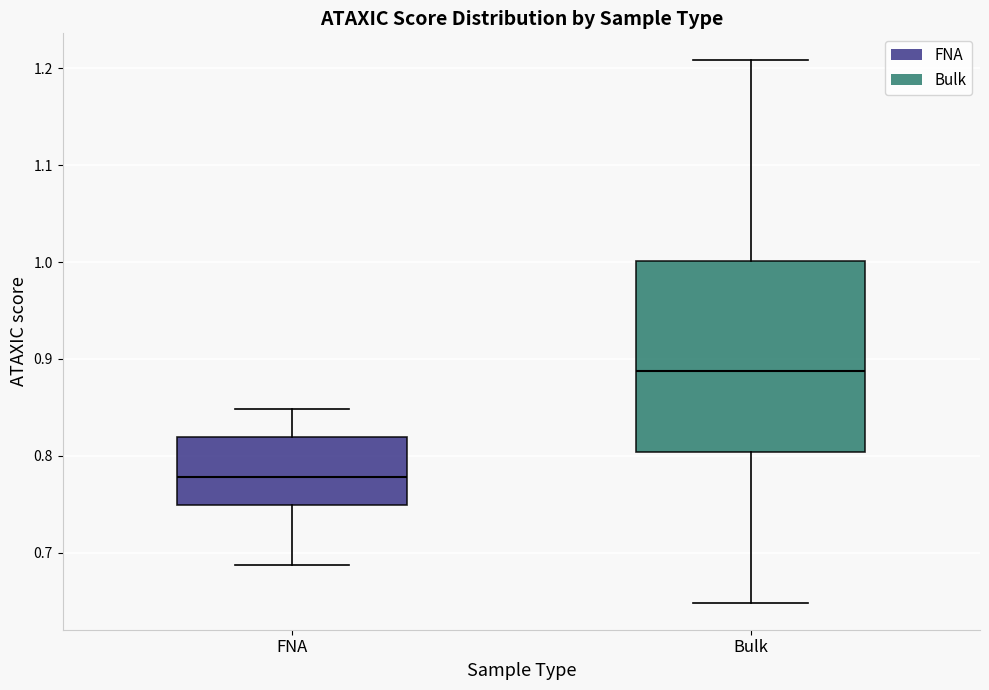

Where does the upper whisker of the box for FNA end on the y-axis? The values are not printed on the chart, so give them approximately, as read against the axis.

0.85